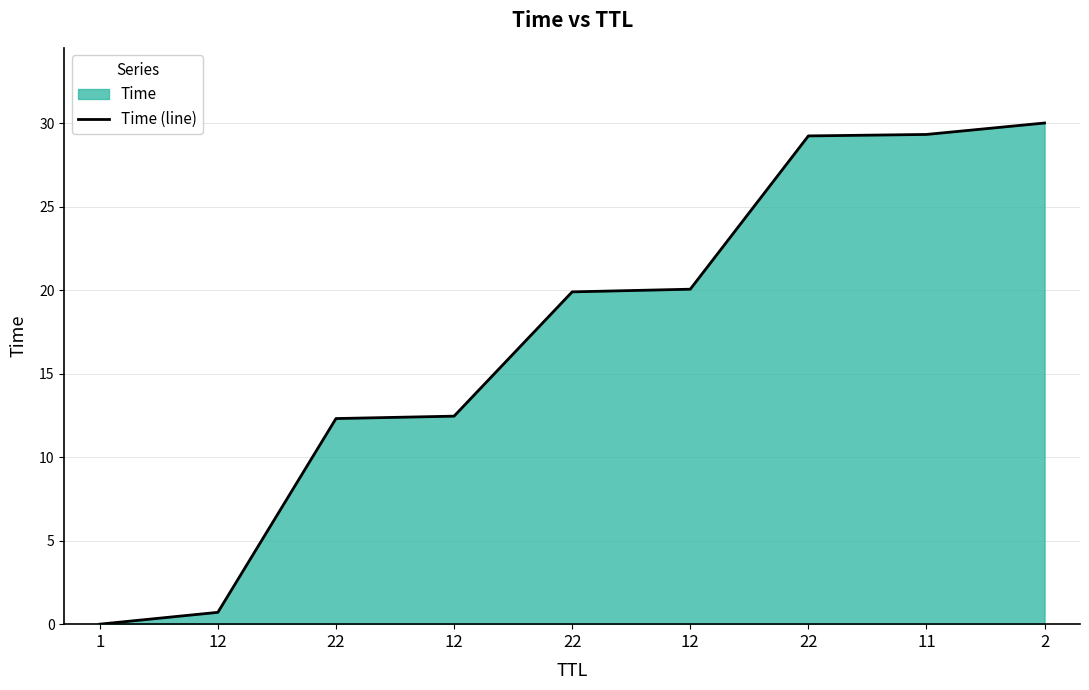

Approximately how many times larger is the value at 22 compared to 22?

2.4